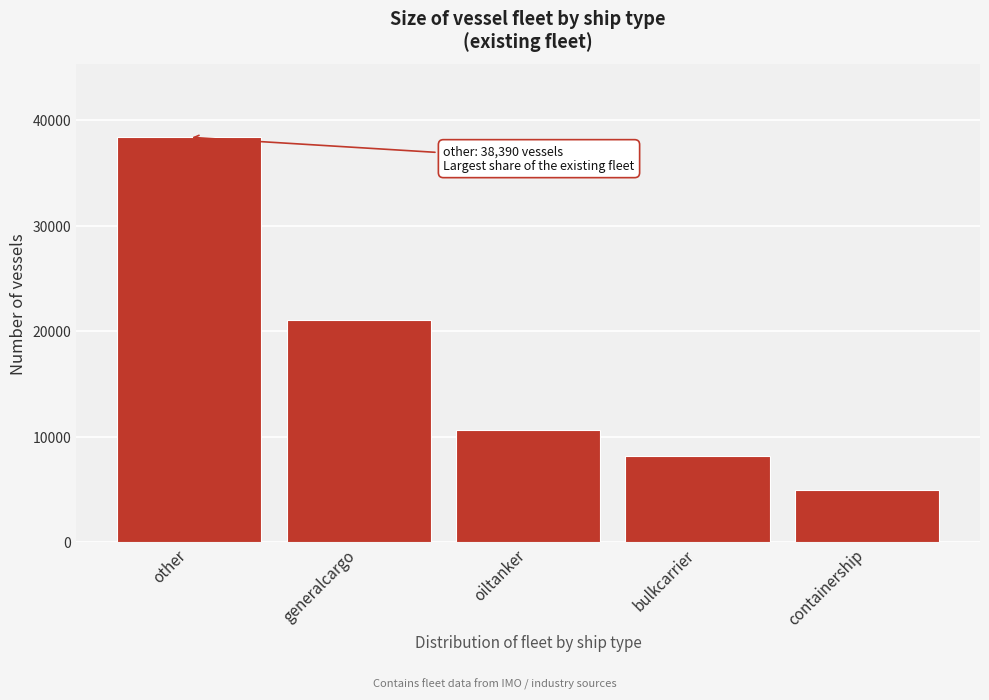

Reading left to right, list all the values displayed in this chart.

38390	21090	10609	8228	4966